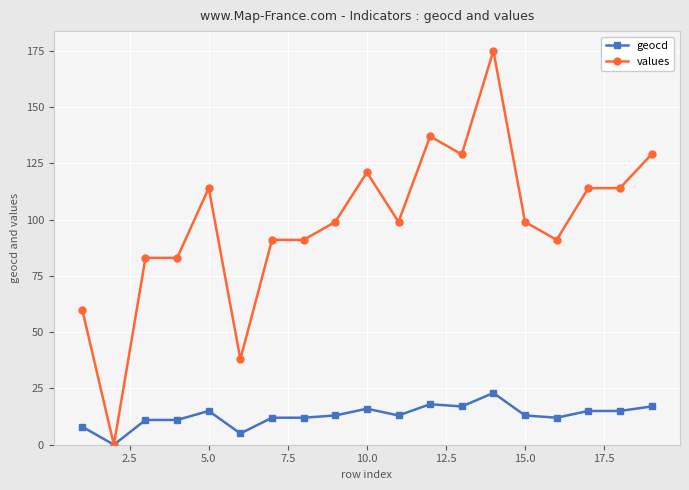

What is the maximum value for geocd?

23